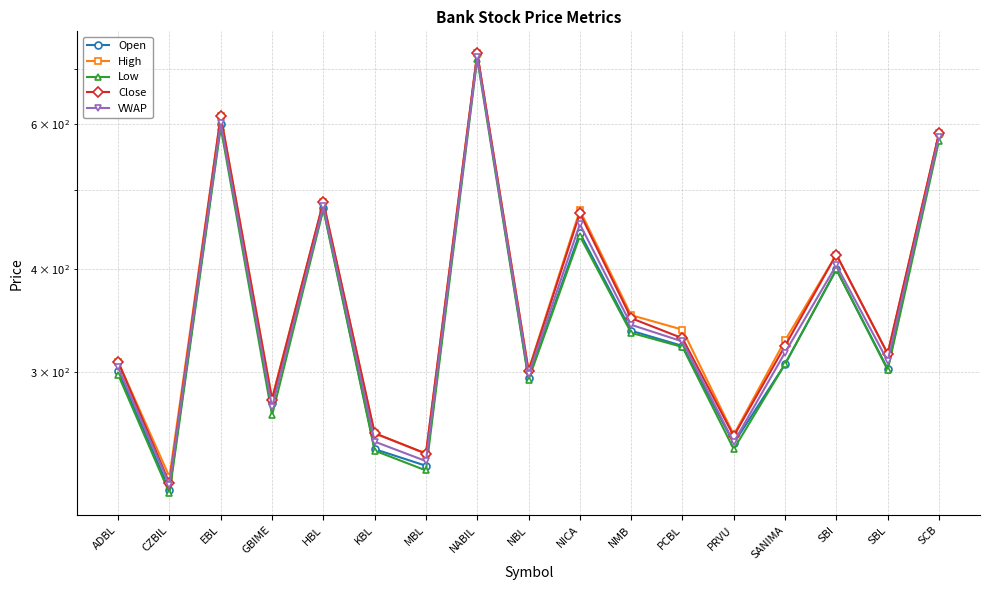

List the labels in order of Open value, smallest first.

CZBIL, MBL, KBL, PRVU, GBIME, NBL, ADBL, SBL, SANIMA, PCBL, NMB, SBI, NICA, HBL, SCB, EBL, NABIL